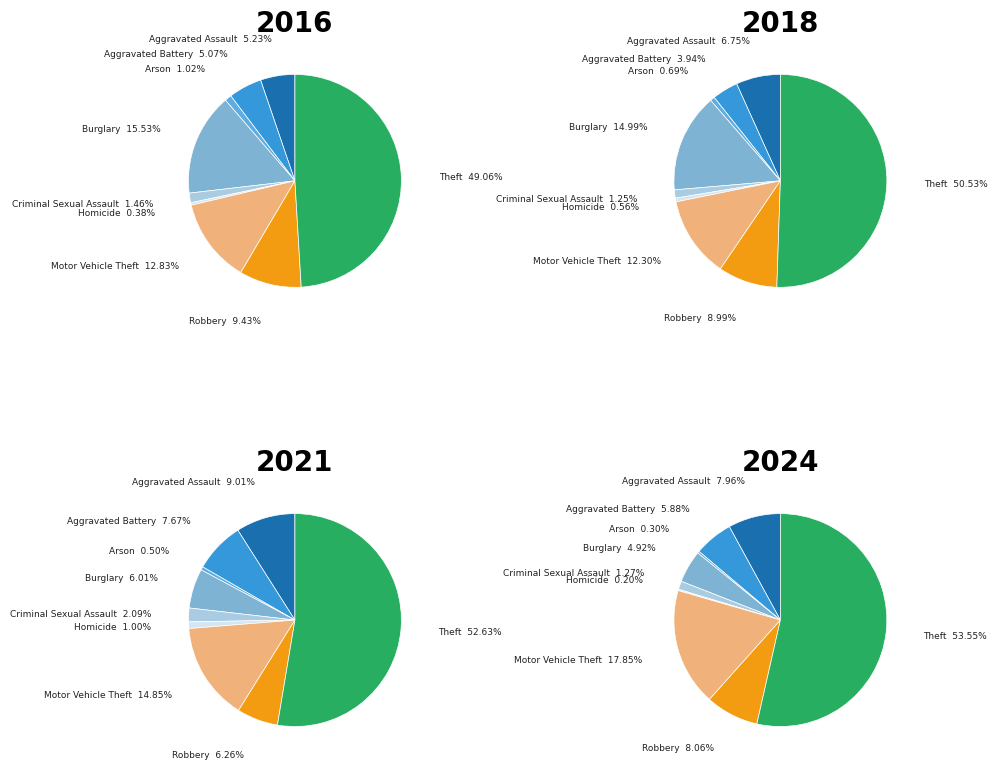

Rank the series at 4 from lowest to highest value.

values_2018, values_2021, values_2024, values_2016